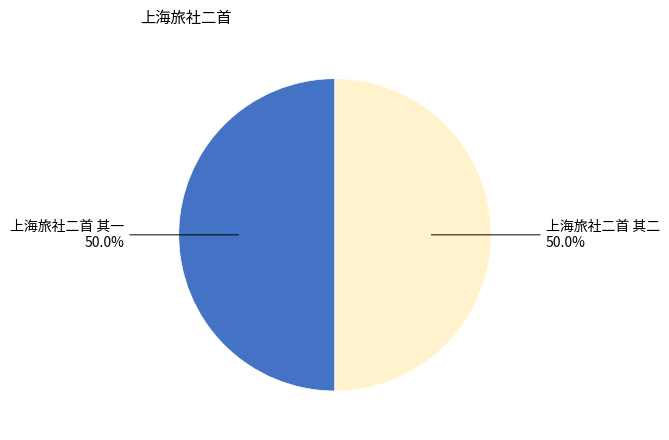

To the nearest percent, what is the combined percentage of 上海旅社二首 其一 and 上海旅社二首 其二?

100%